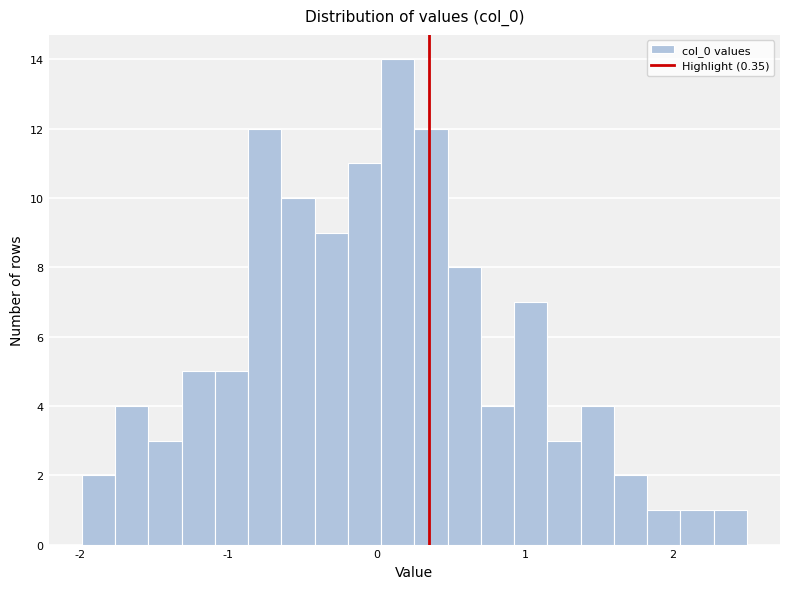

Around what value on the x-axis is the tallest bar? Give the approximate position of its centre, as read against the axis.

0.1